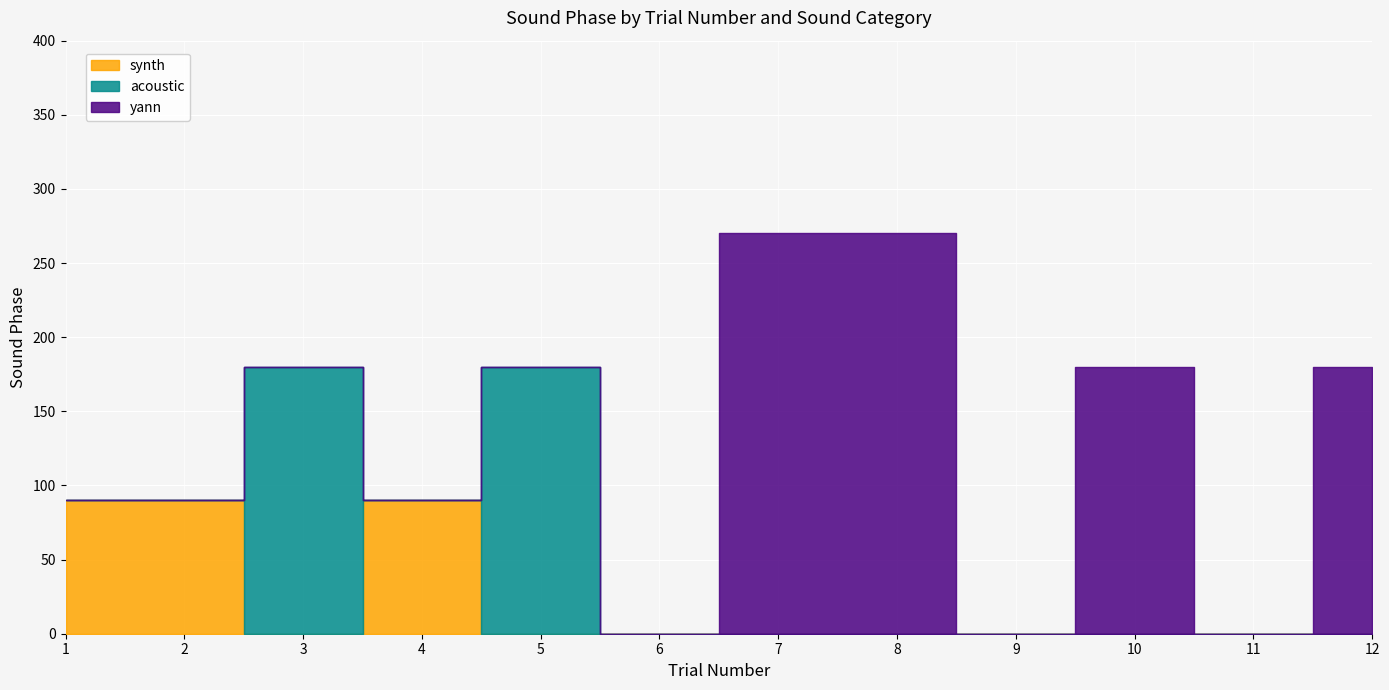

Is the value of synth at 4 greater than the value of acoustic at 10?

Yes